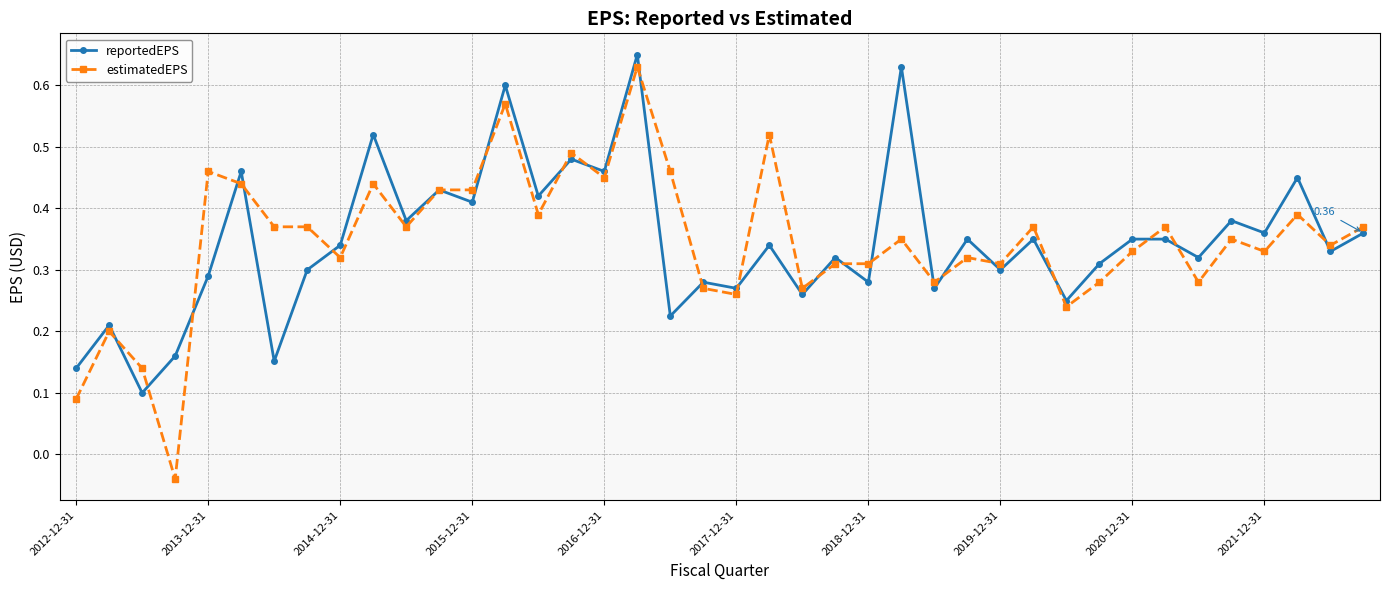

Count the number of data series in this chart.

2